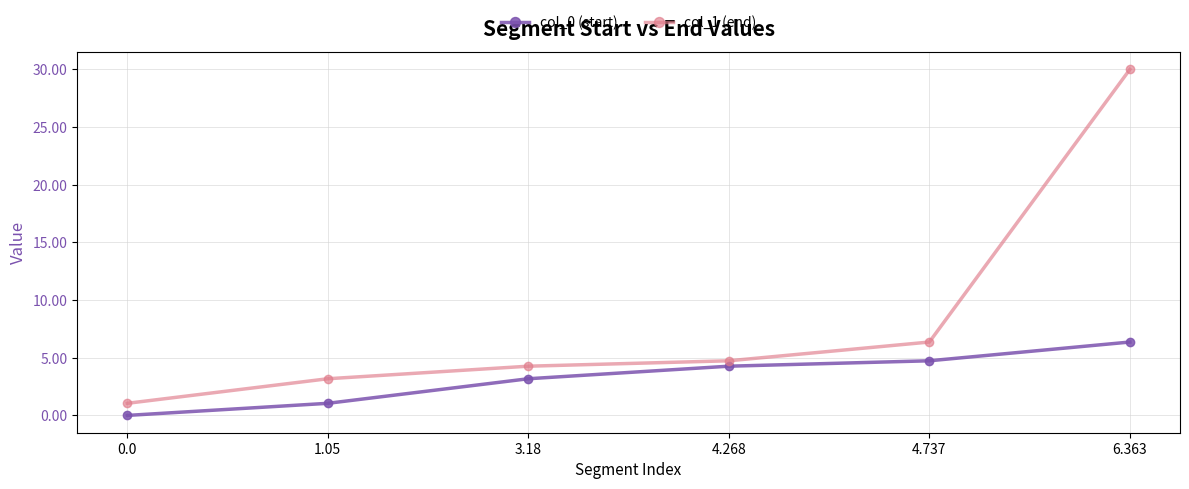

What are all the series names shown in the legend?

col_0 (start), col_1 (end)